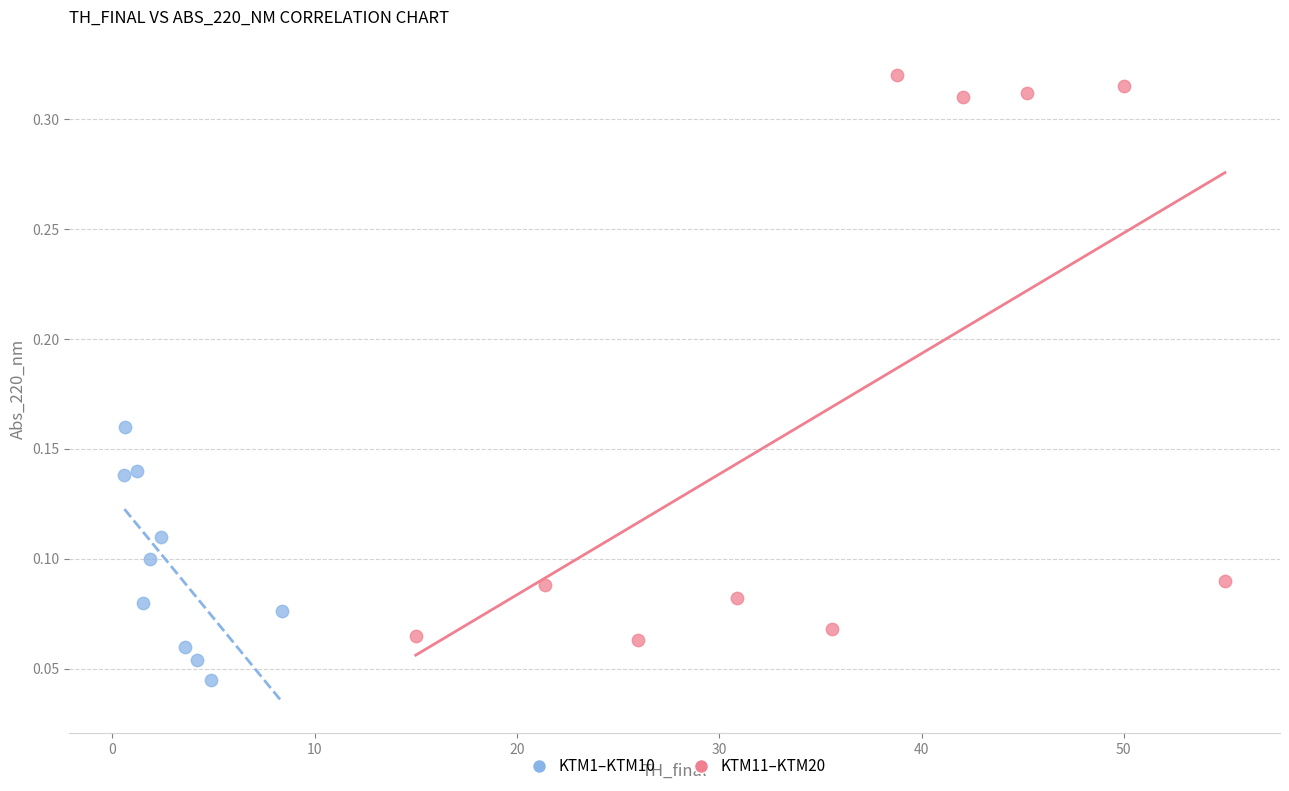

Which series reaches the minimum Y coordinate?

KTM1–KTM10